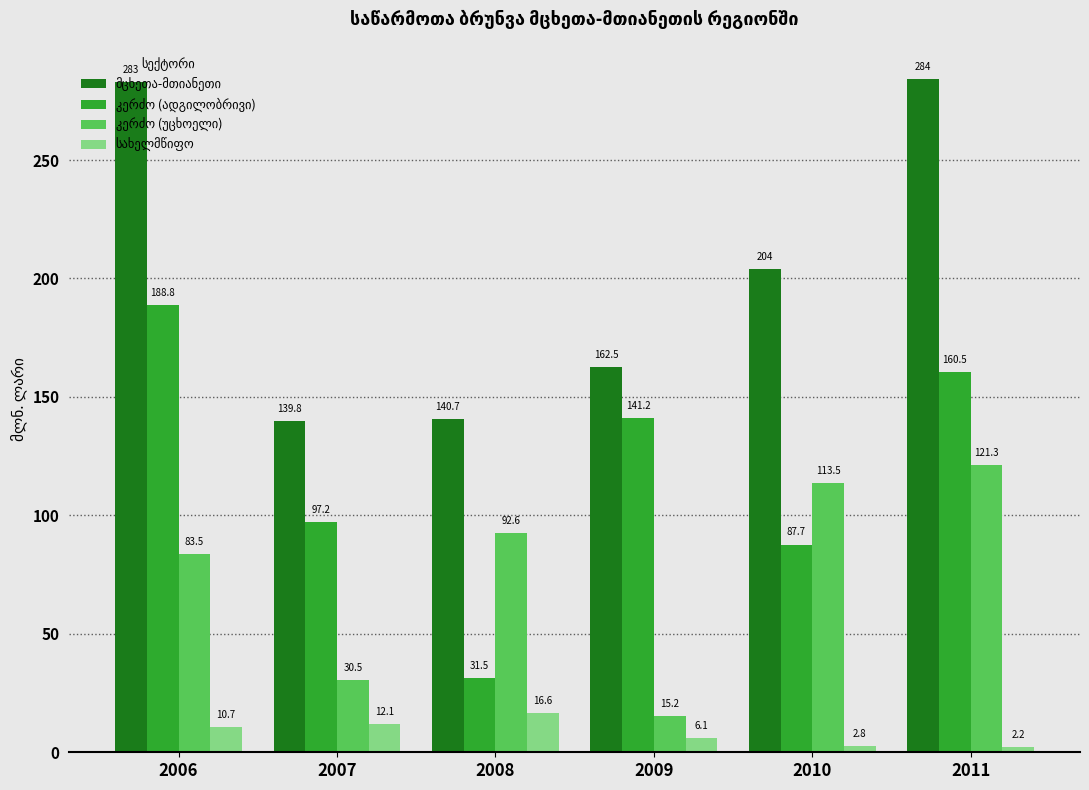

What is the greatest value displayed?

284.0